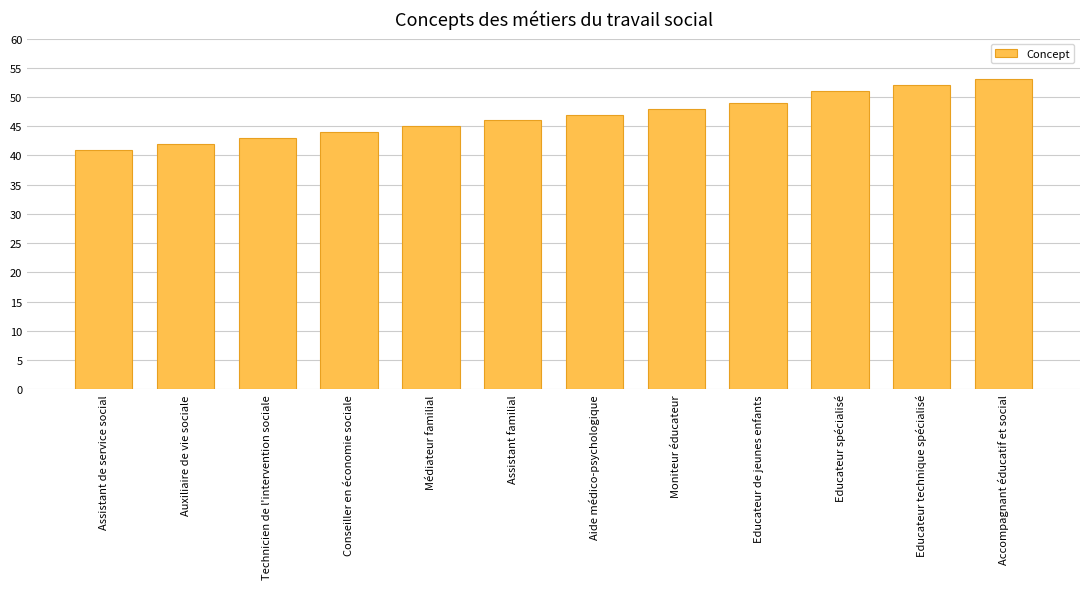

What is the value of the 9th bar from the left?

49